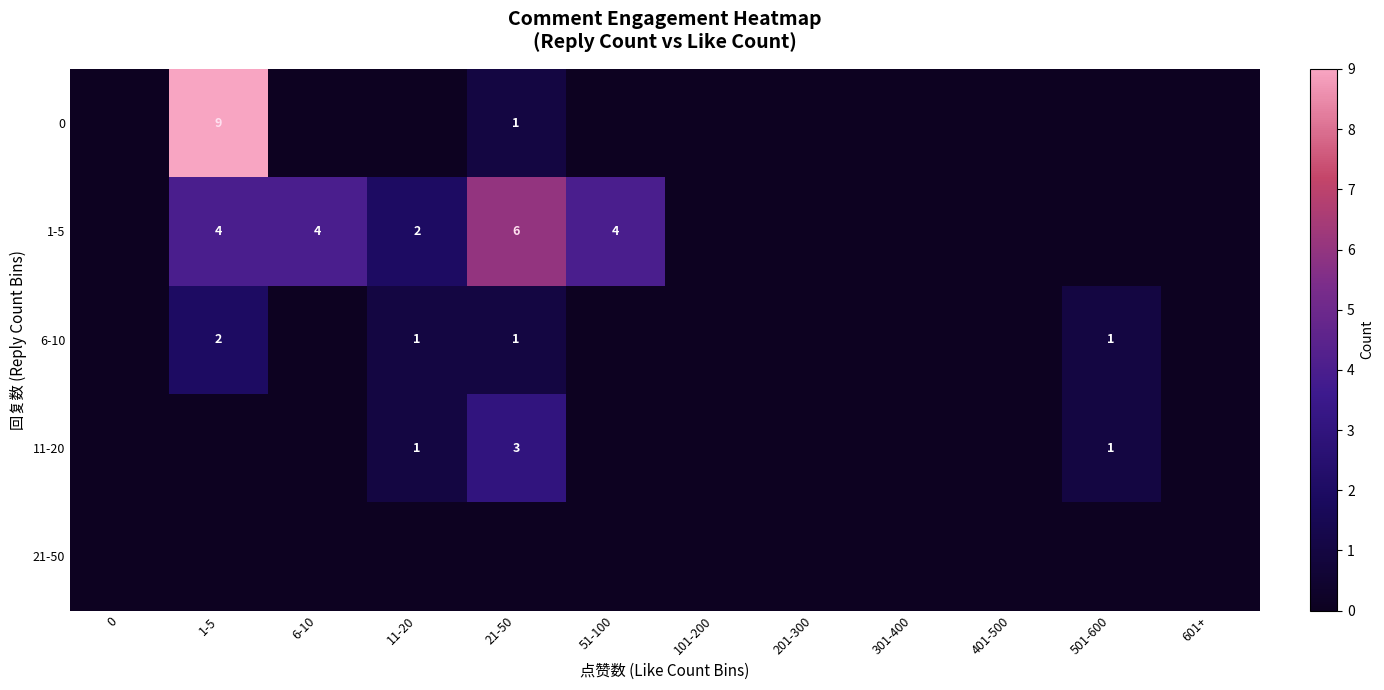

Is it true that 11-20 equals 3 at 21-50?

True